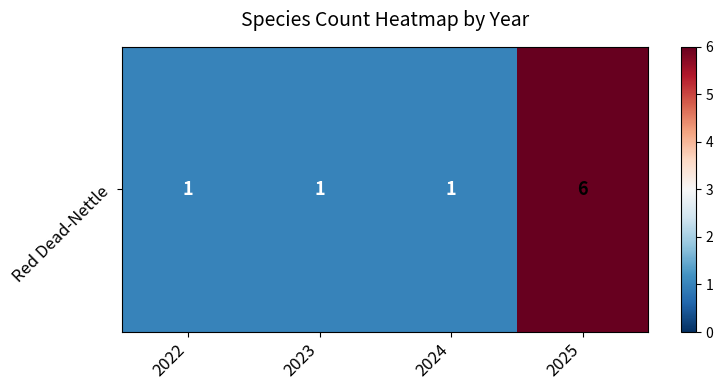

Reading right to left, what are all the values shown in this chart?

6	1	1	1